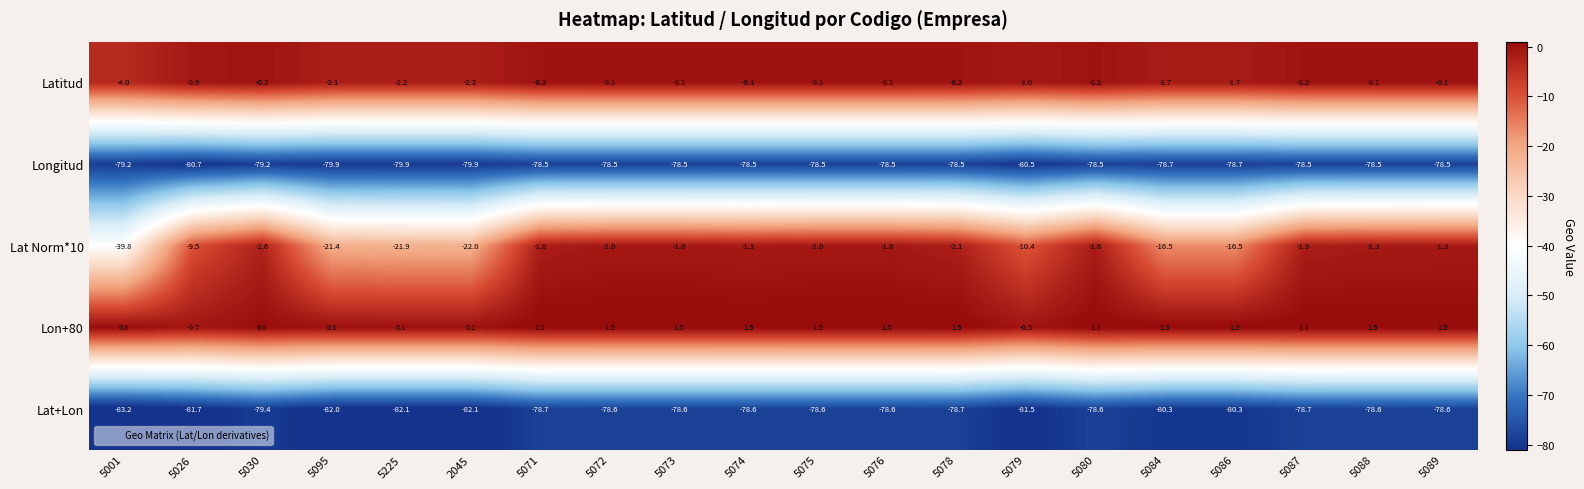

Read the Lat+Lon value at 5087.

-78.7